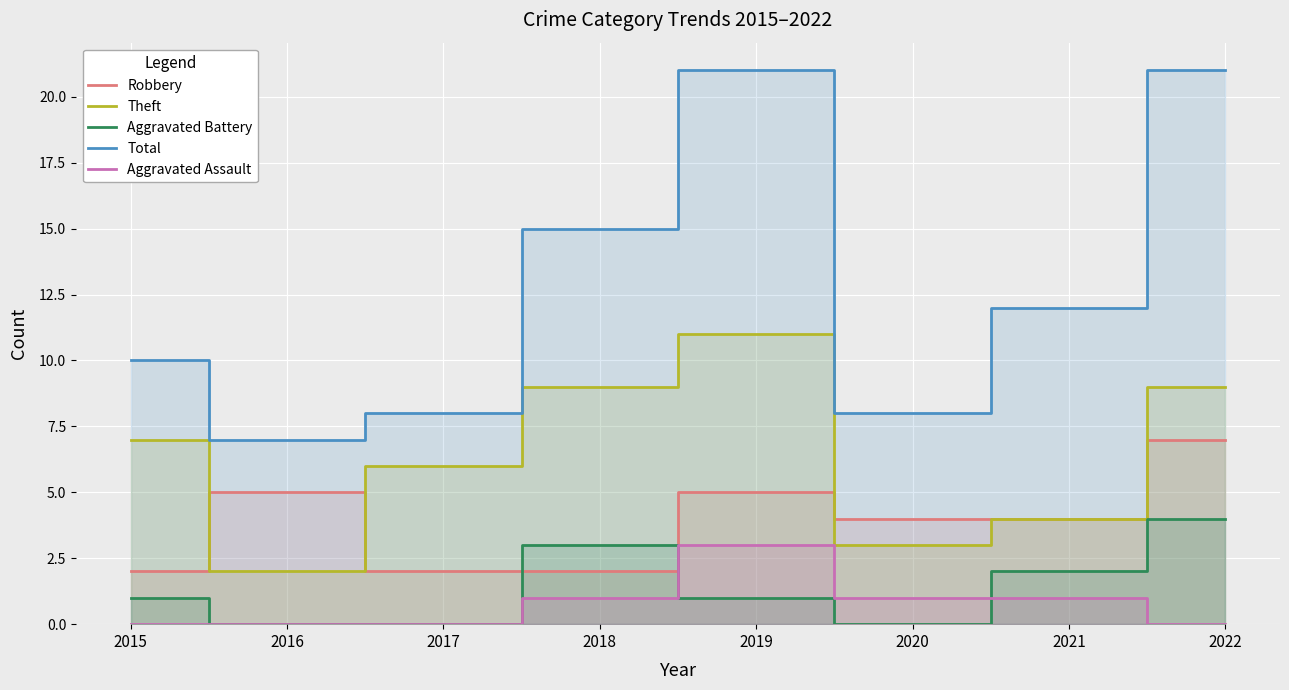

True or false: Aggravated Battery has a value of 7 at 2022.

False